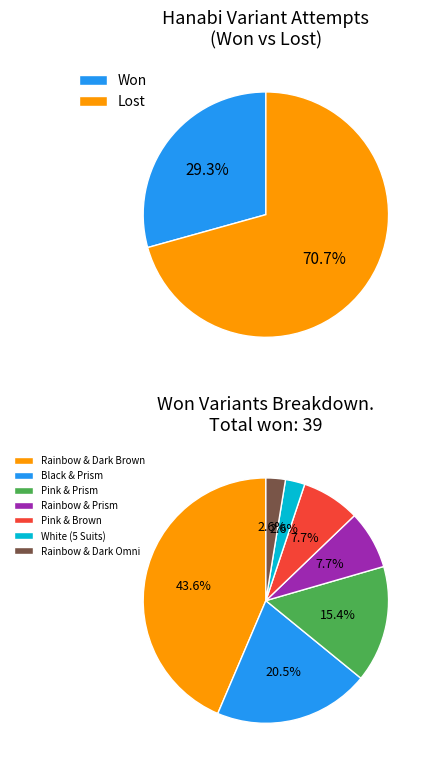

Count the number of slices in the pie.

7